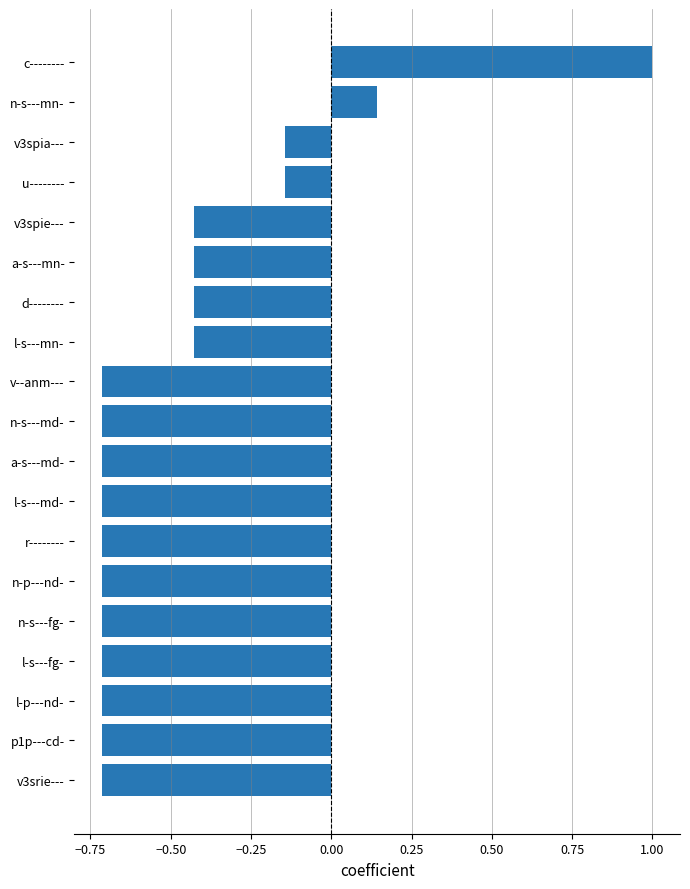

The value at c-------- is 1.3. True or false?

False